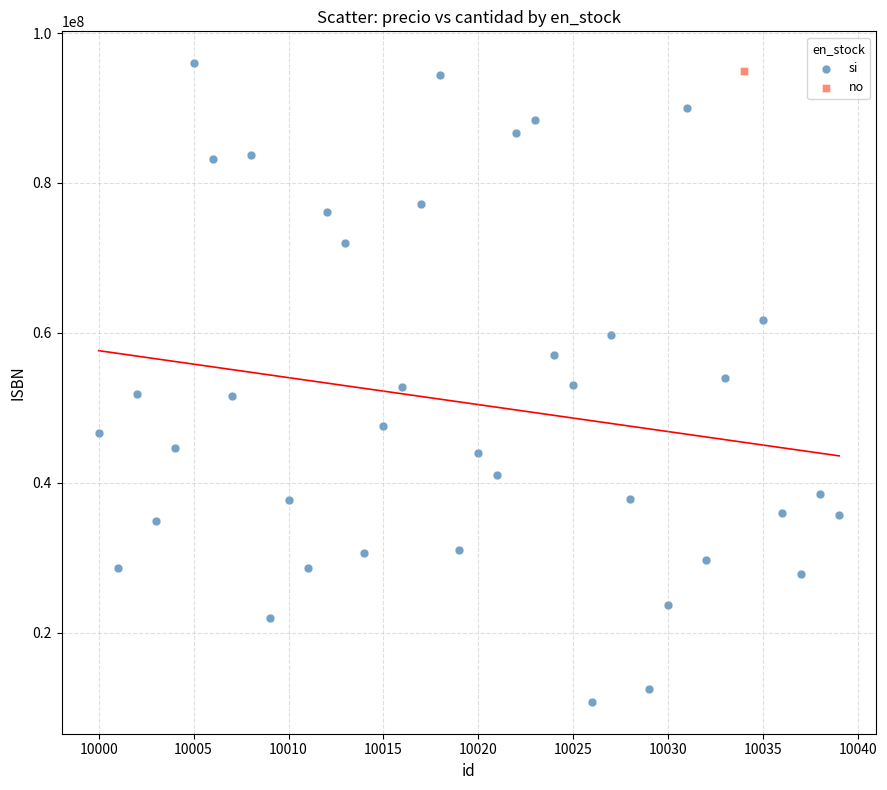

What are all the series names shown in the legend?

si, no